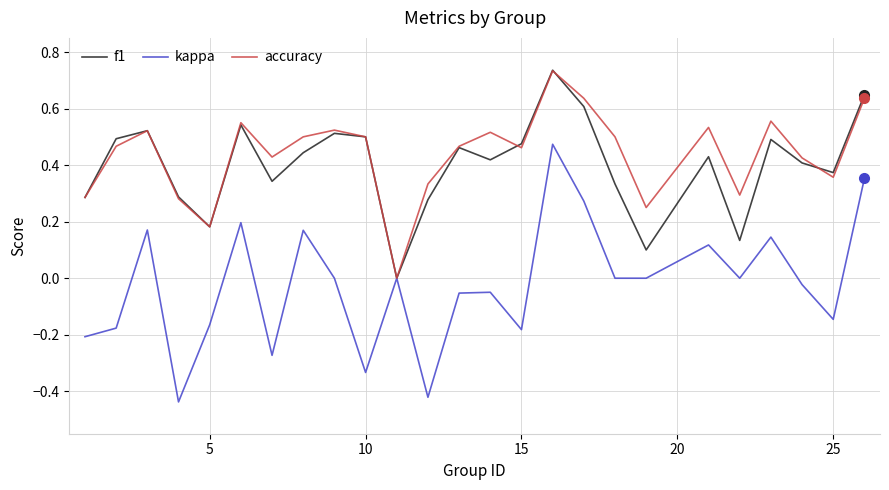

Which series has the largest range (max minus min)?

kappa